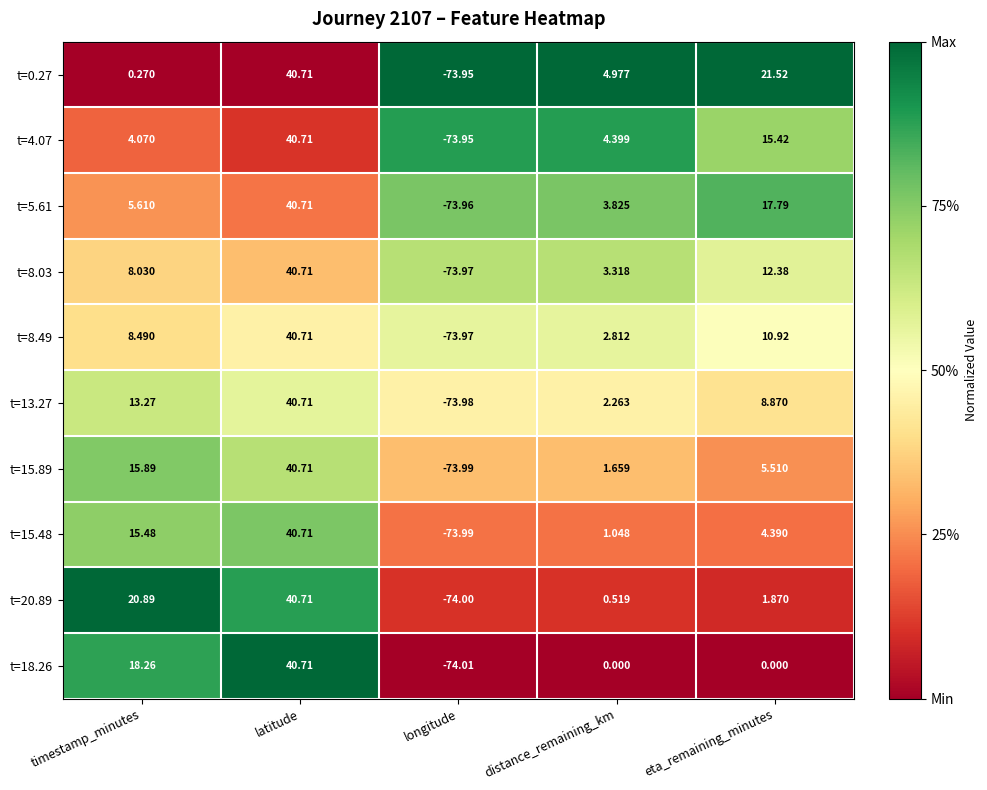

Rank the categories by t=5.61 value from highest to lowest.

latitude, eta_remaining_minutes, timestamp_minutes, distance_remaining_km, longitude